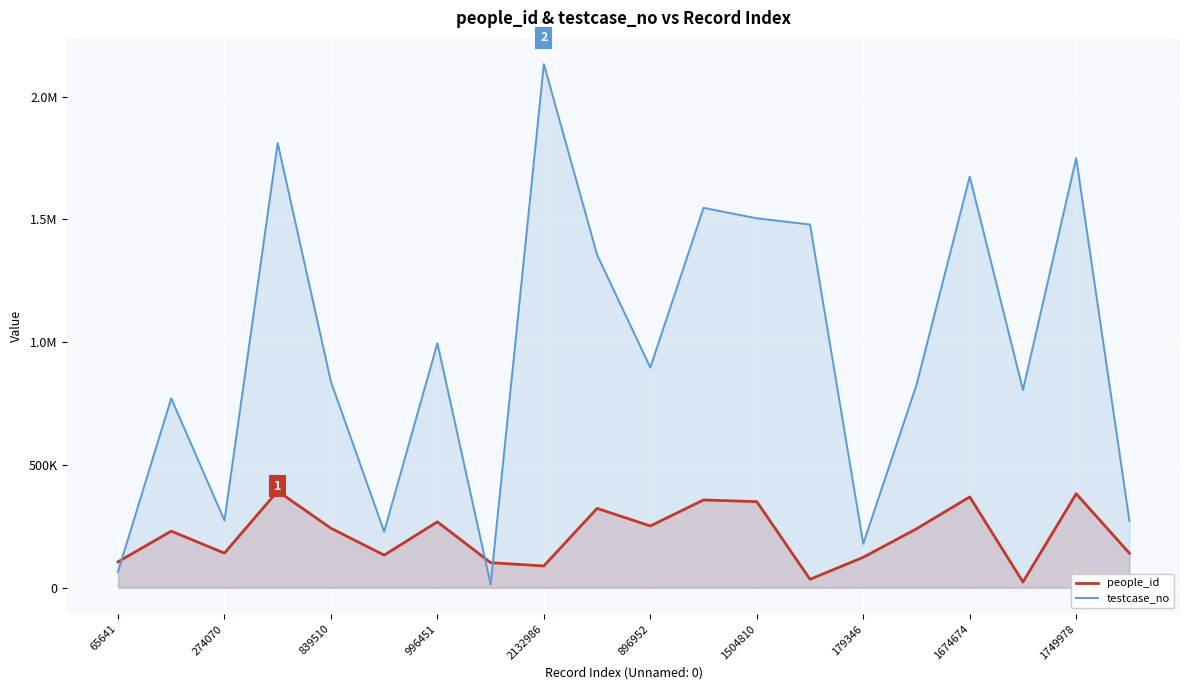

In testcase_no, how many points are higher than both neighbors (excluding endpoints)?

7